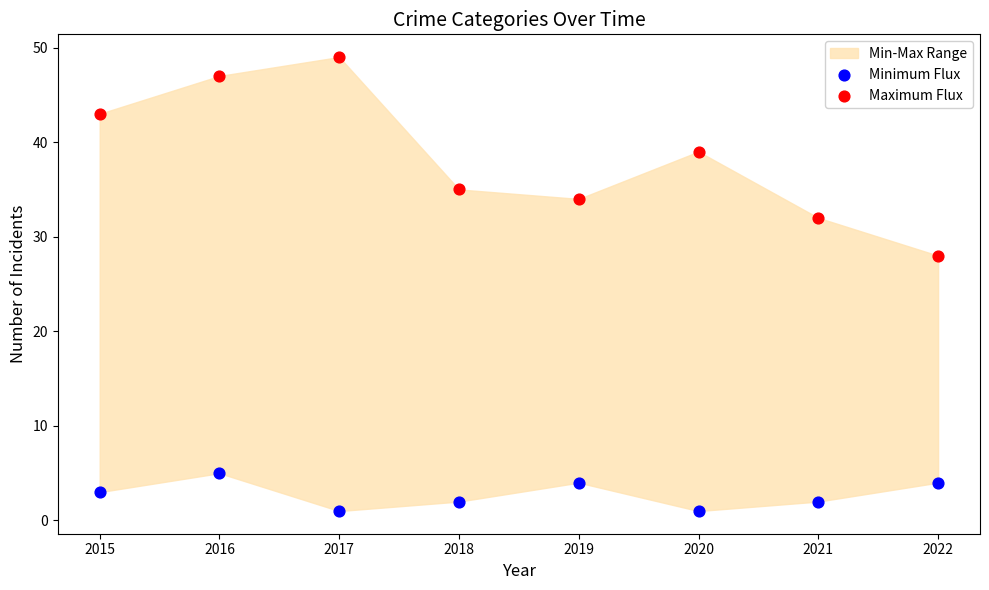

Which series contains the highest Y value?

Maximum Flux